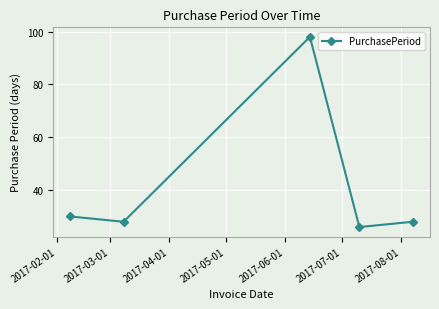

How many lines are shown in the chart?

1